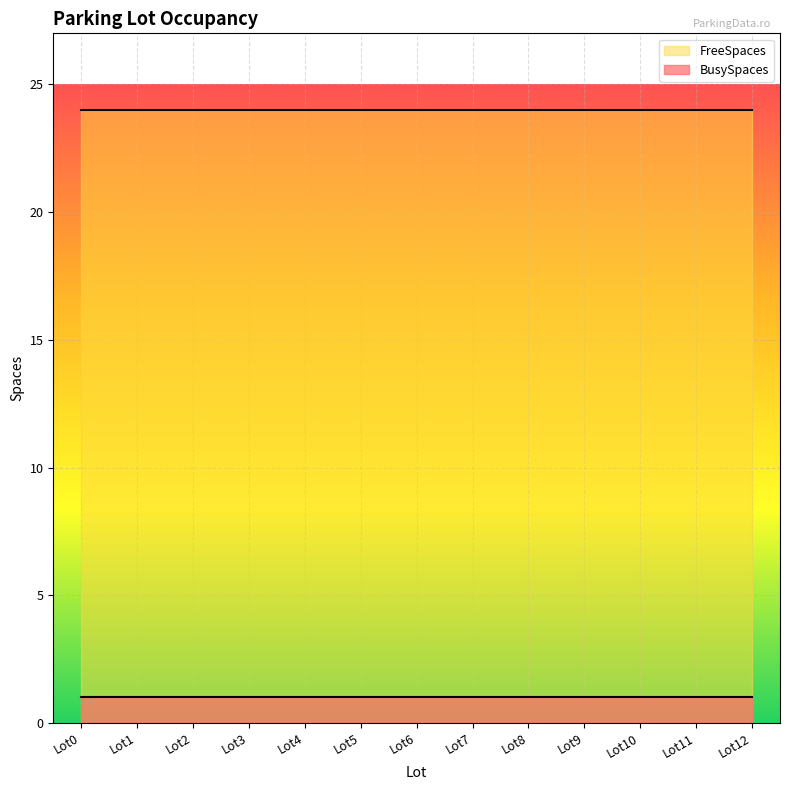

What is the sum of all FreeSpaces values?

312